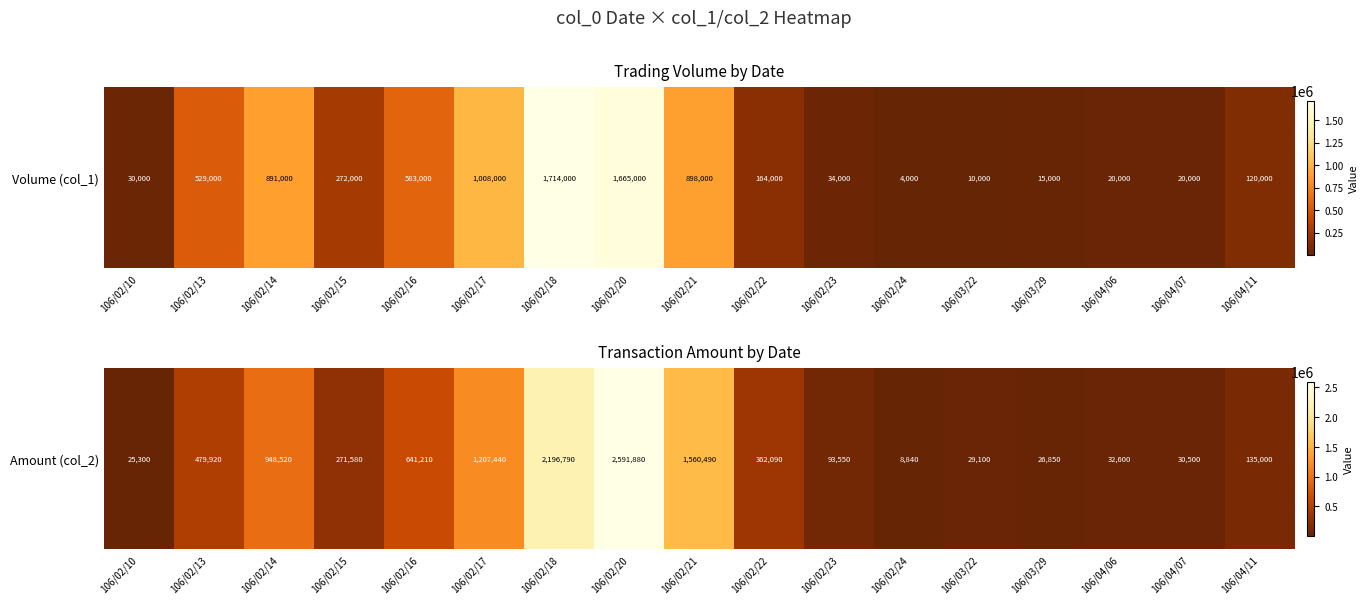

Which has a higher value, 106/02/17 or 106/02/23?

106/02/17